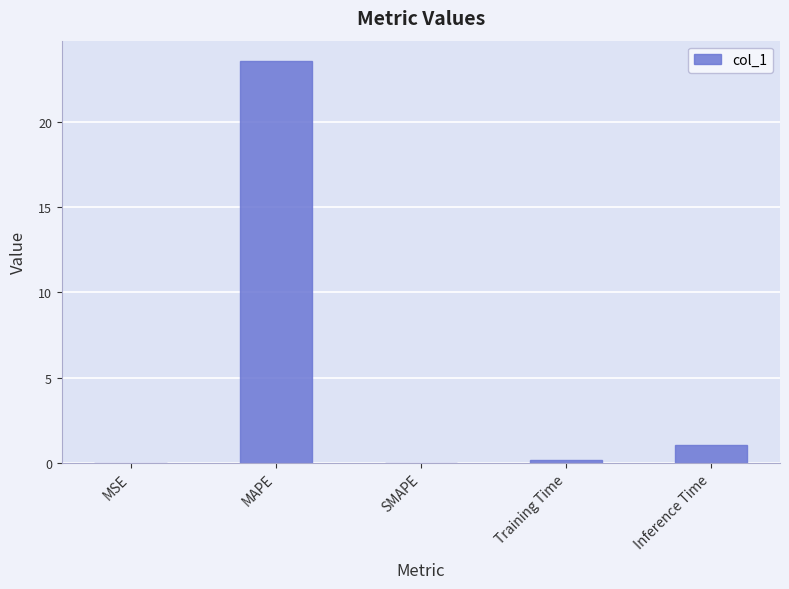

Which label corresponds to the largest value in the chart?

MAPE